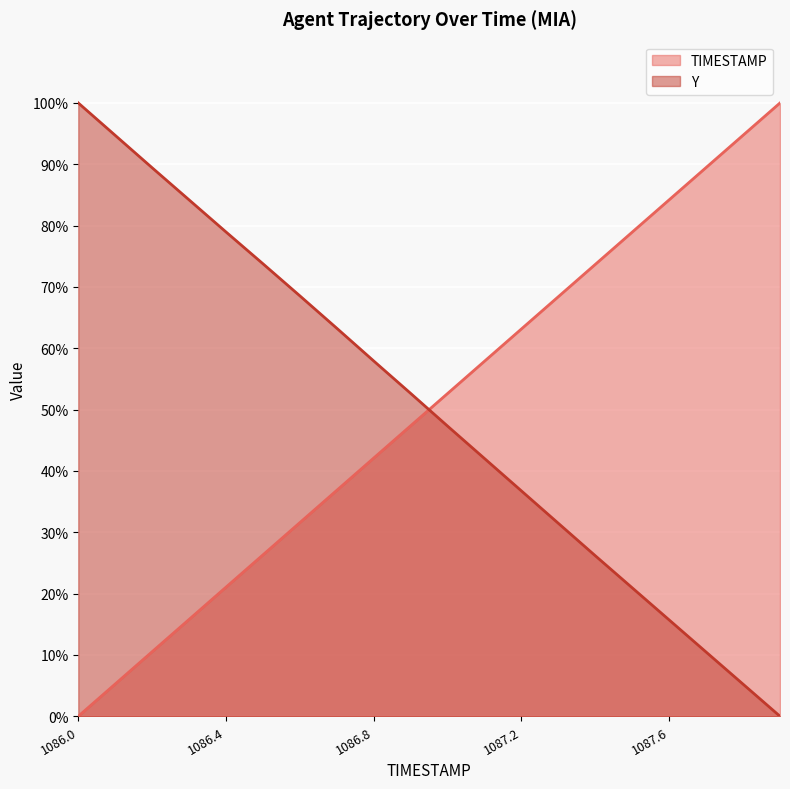

Rank the categories by Y value from highest to lowest.

1086.0, 1086.1, 1086.2, 1086.3, 1086.4, 1086.5, 1086.6, 1086.7, 1086.8, 1086.9, 1087.0, 1087.1, 1087.2, 1087.3, 1087.4, 1087.5, 1087.6, 1087.7, 1087.8, 1087.9